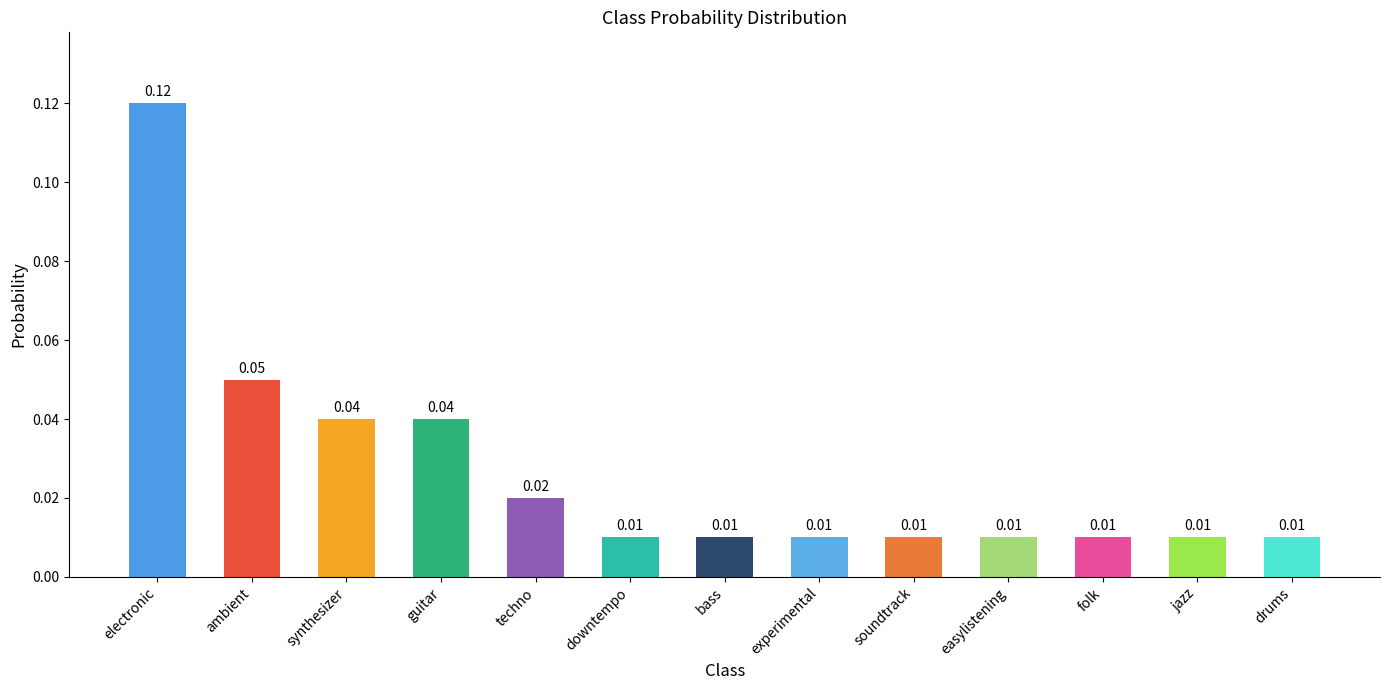

What is the label of the 8th bar from the right?

downtempo